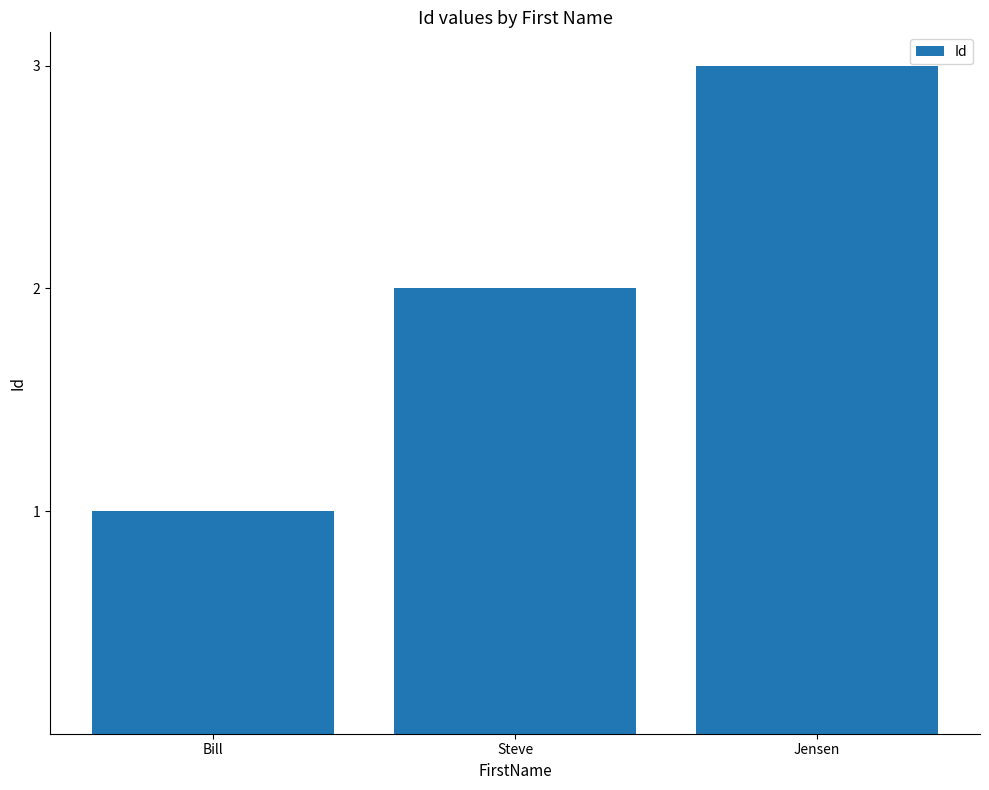

What is the smallest value displayed?

1